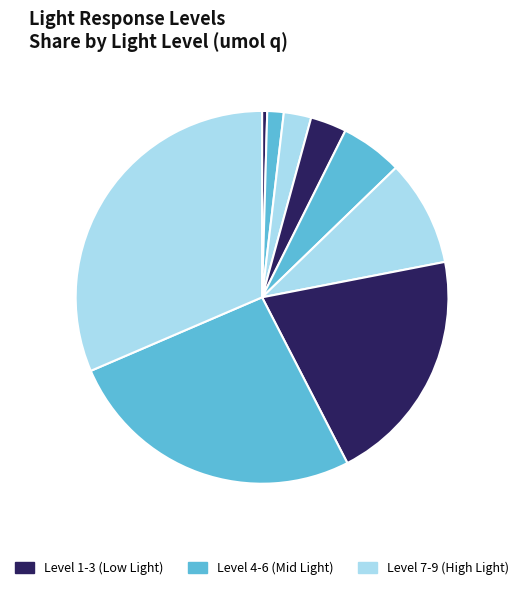

Rank the categories by value from lowest to highest.

1, 2, 3, 4, 5, 6, 7, 8, 9